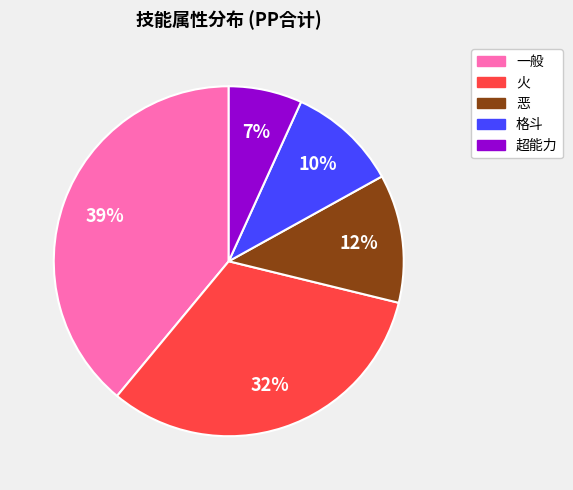

Which has a higher value, 格斗 or 一般?

一般